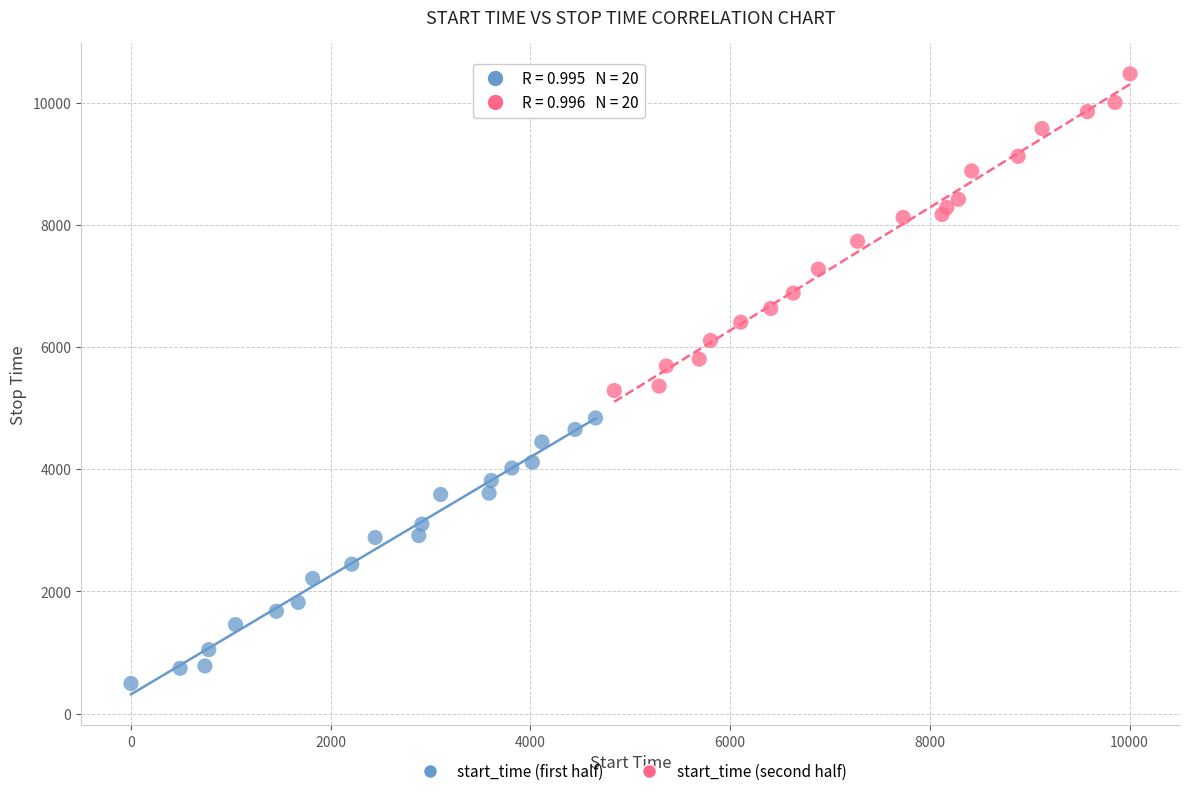

Which series contains the highest Y value?

start_time (second half)